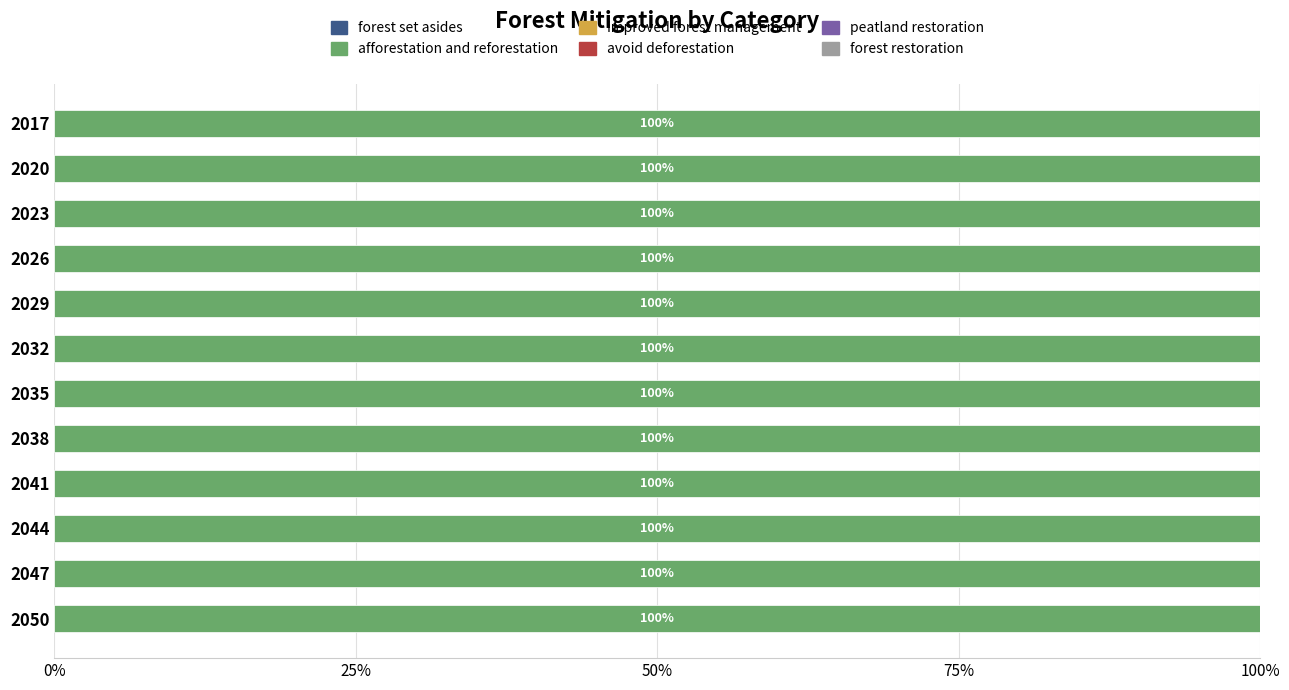

List the series in order of their peak value, highest first.

afforestation and reforestation, forest set asides, improved forest management, avoid deforestation, peatland restoration, forest restoration